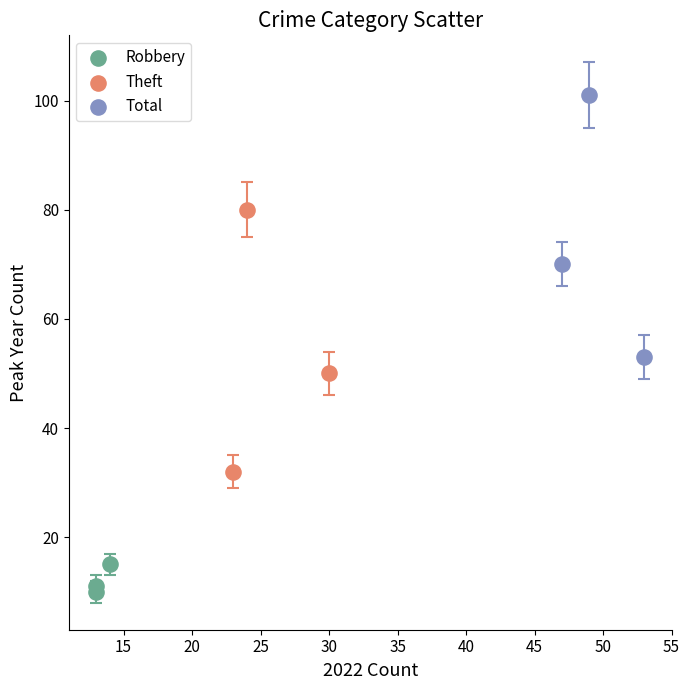

Which series contains the highest Y value?

Total